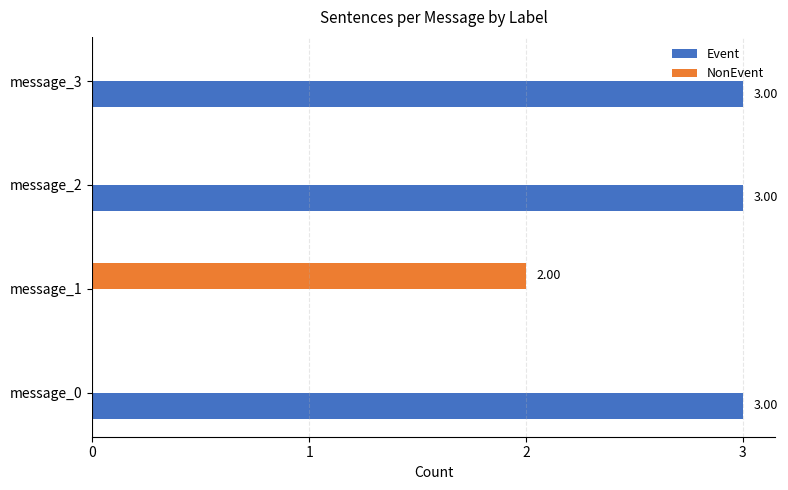

What is the total value across all series at message_3?

3